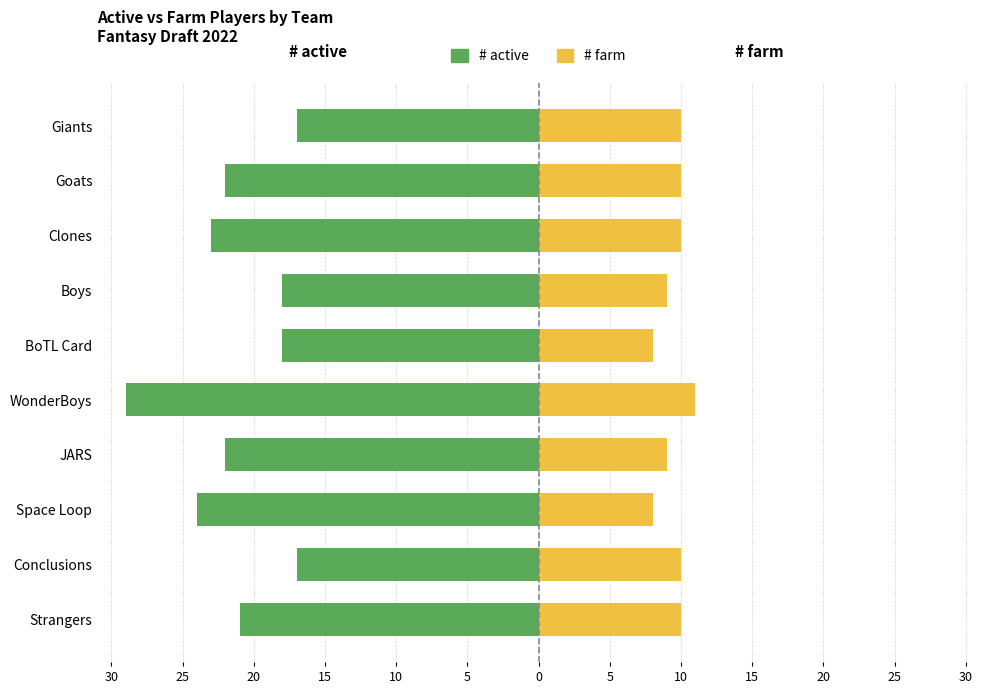

What is the difference between the second highest and second lowest values in the # active series?

7